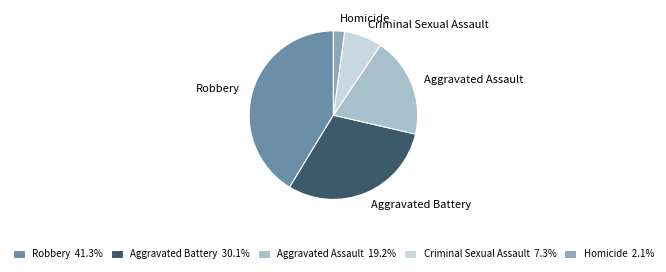

Is it true that Robbery is 41% of the pie?

True